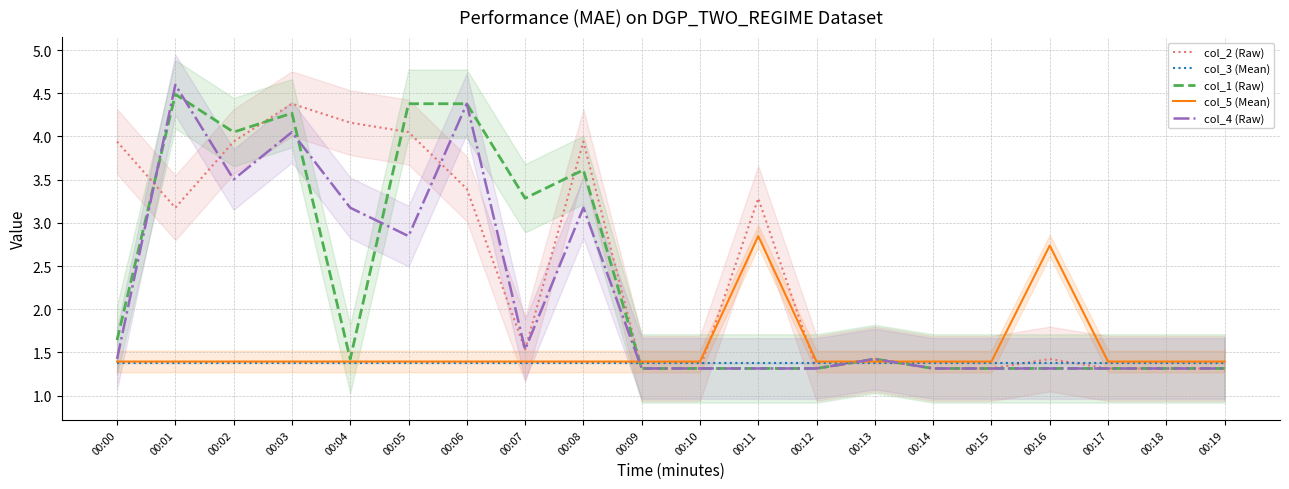

True or false: col_3 (Mean) has more than 2 points higher than both neighbors.

False